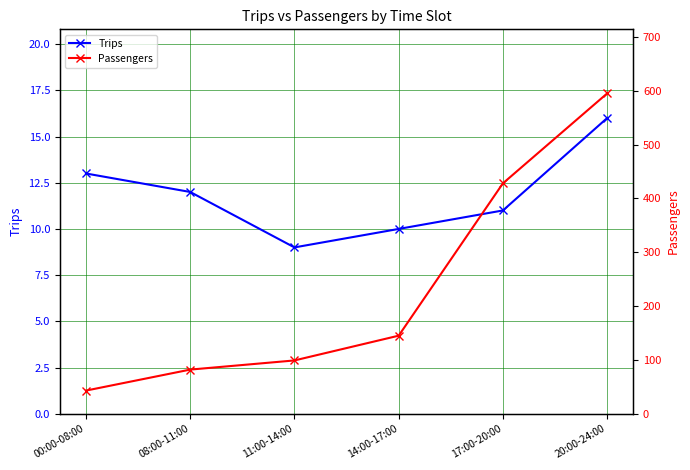

What position from the left is 11:00-14:00?

3